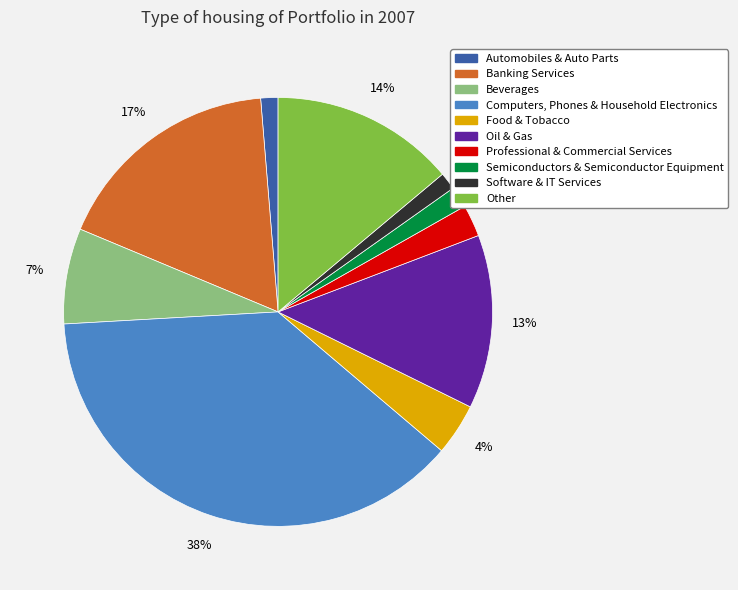

Which has a higher value, Computers, Phones & Household Electronics or Other?

Computers, Phones & Household Electronics